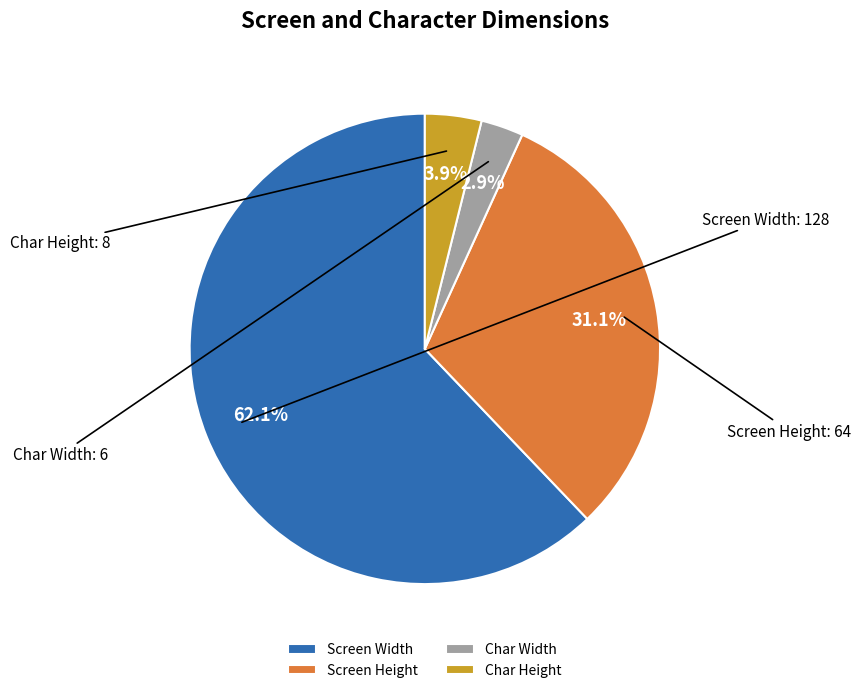

Between Screen Width and Char Width, which is larger?

Screen Width